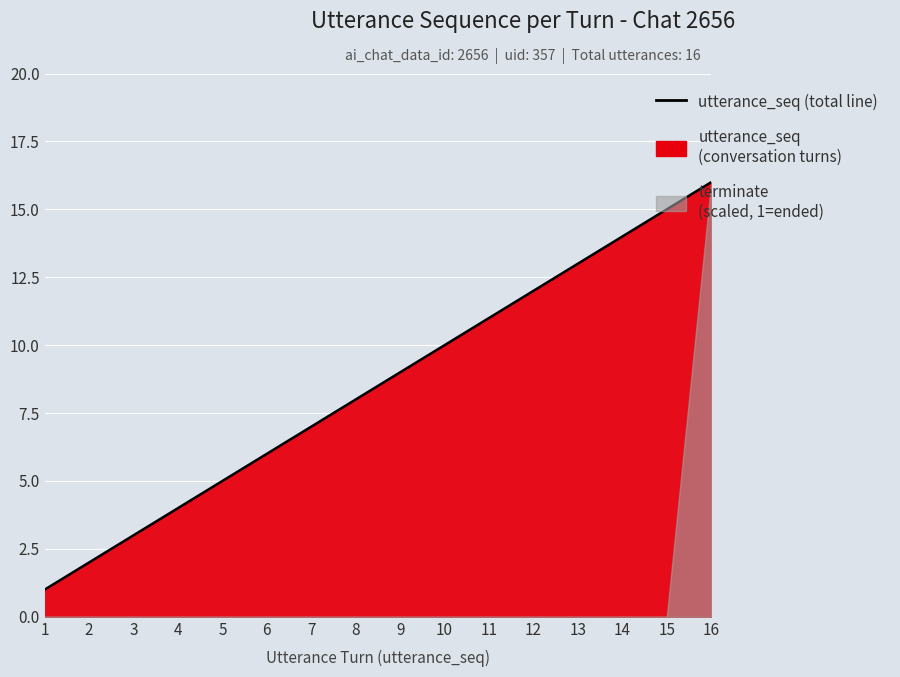

What is the difference between the maximum and minimum values?

15